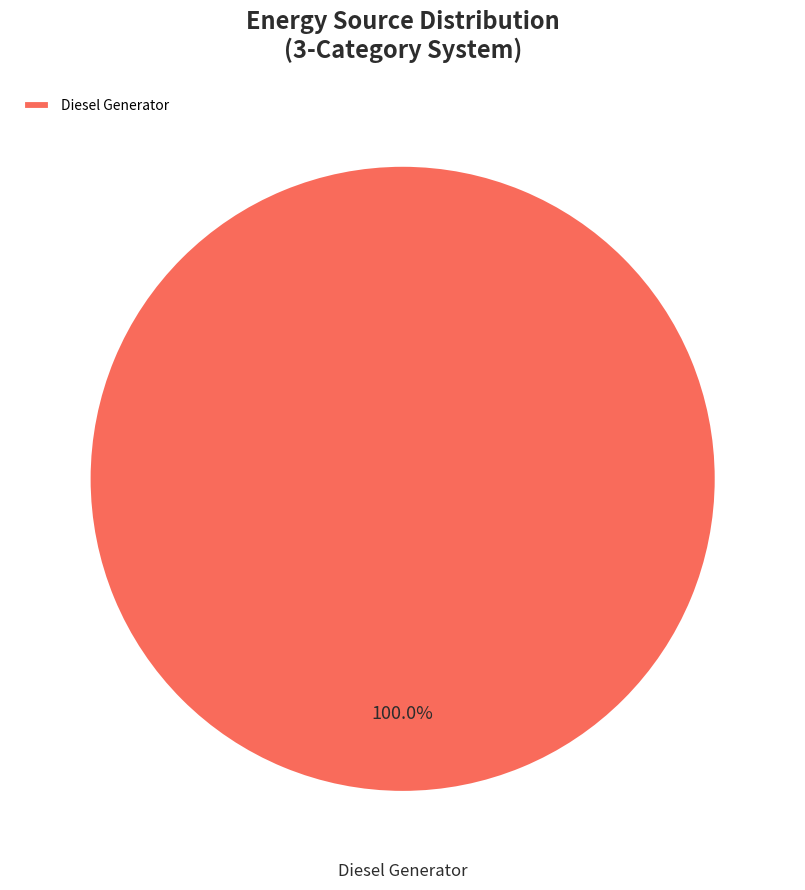

Count the number of slices in the pie.

1